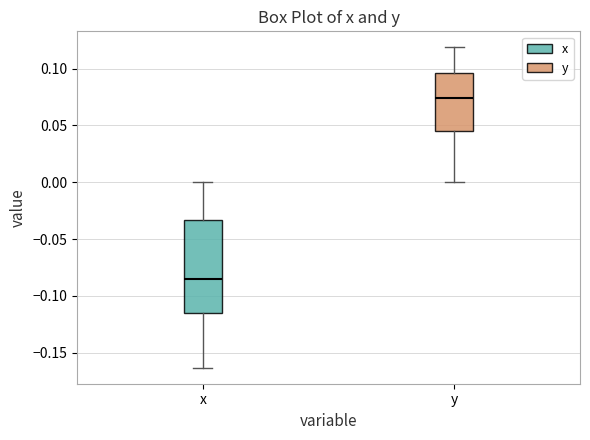

Where is the lower edge of the box for y on the y-axis? The values are not printed on the chart, so give them approximately, as read against the axis.

0.045